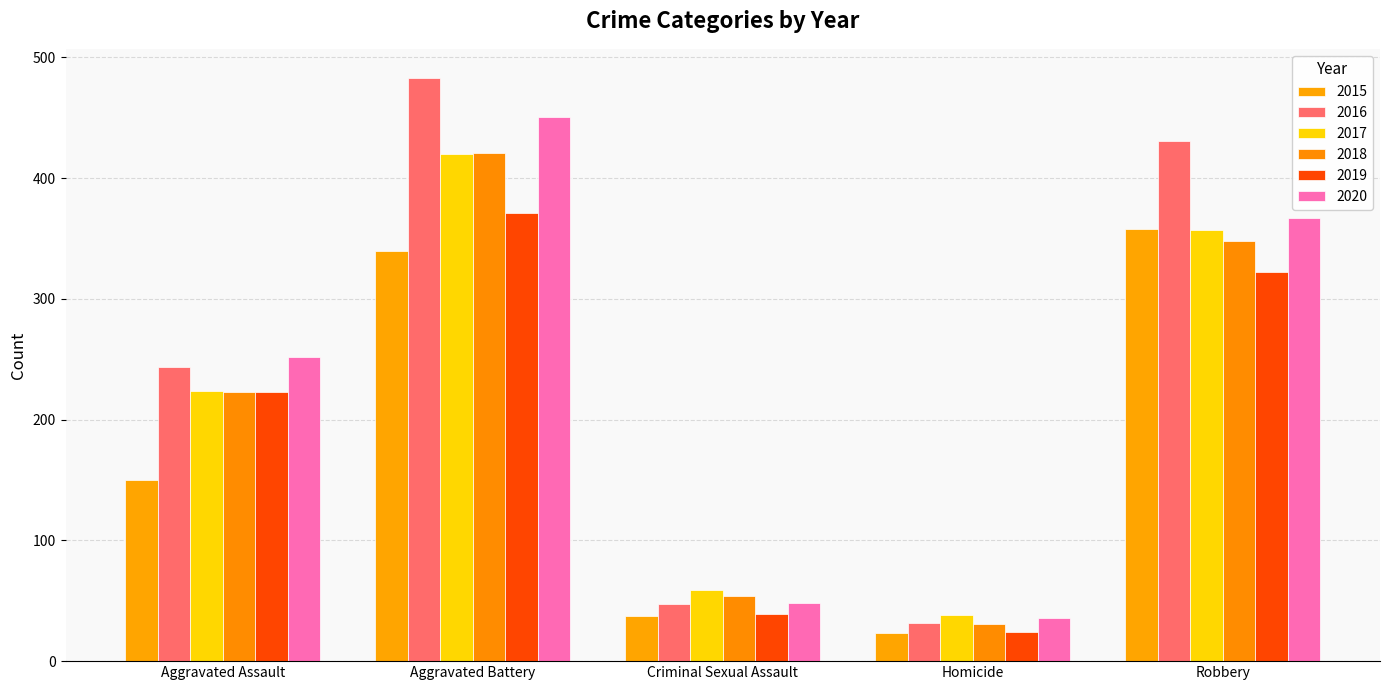

What is the label of the 3rd bar from the left?

Criminal Sexual Assault